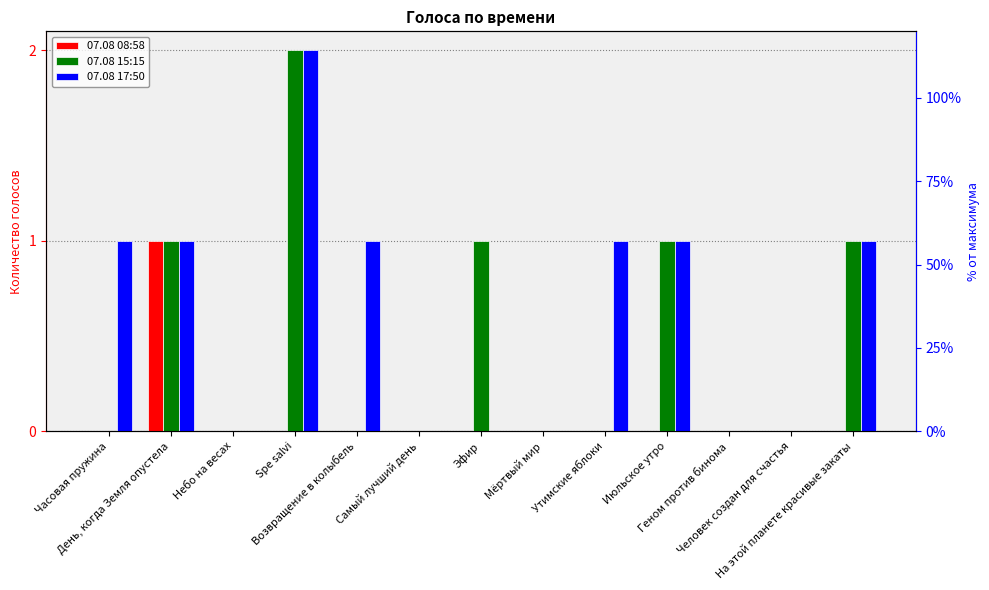

What position from the left is Самый лучший день?

6